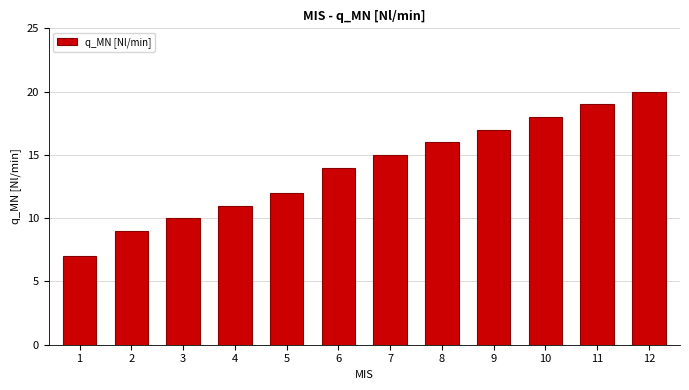

List the labels in order of value, largest first.

12, 11, 10, 9, 8, 7, 6, 5, 4, 3, 2, 1